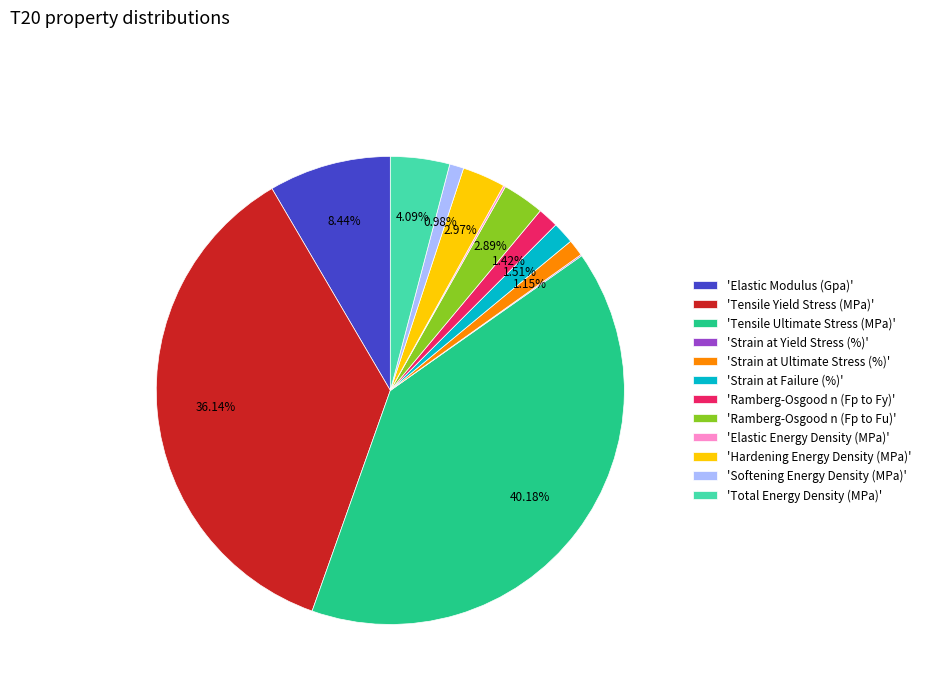

Combined, do 'Strain at Ultimate Stress (%)' and 'Tensile Ultimate Stress (MPa)' account for over 50%?

No